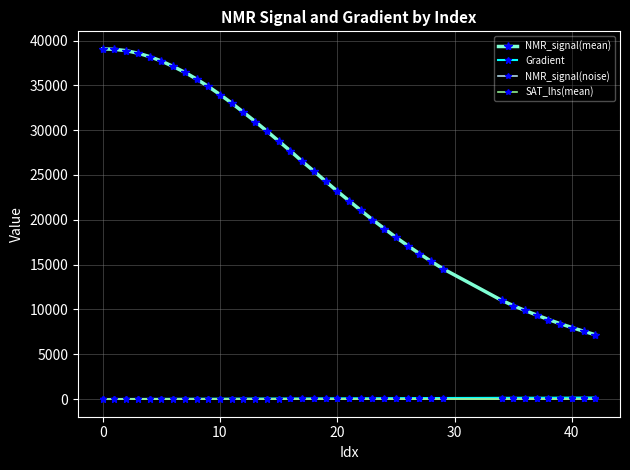

How many categories are shown in the chart?

39